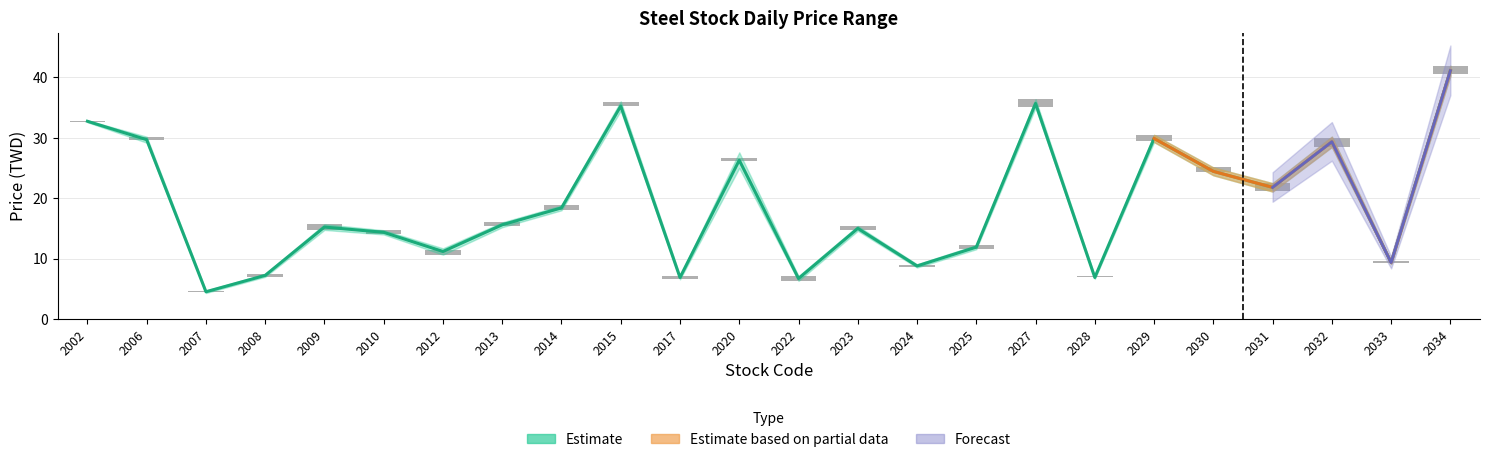

Reading left to right, what are all the values shown in this chart?

2002=0.1	2006=0.5	2007=0.1	2008=0.4	2009=0.9	2010=0.6	2012=0.9	2013=0.6	2014=0.8	2015=0.8	2017=0.6	2020=0.6	2022=0.8	2023=0.6	2024=0.3	2025=0.5	2027=1.3	2028=0.1	2029=1.0	2030=0.7	2031=1.3	2032=1.5	2033=0.4	2034=1.5